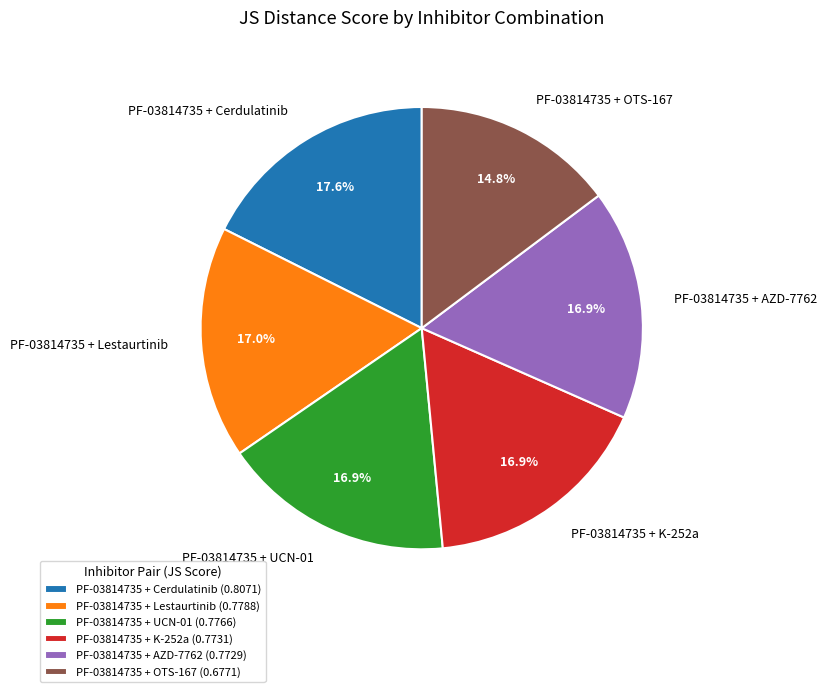

To the nearest percent, what is the combined percentage of PF-03814735 + UCN-01 and PF-03814735 + Lestaurtinib?

34%